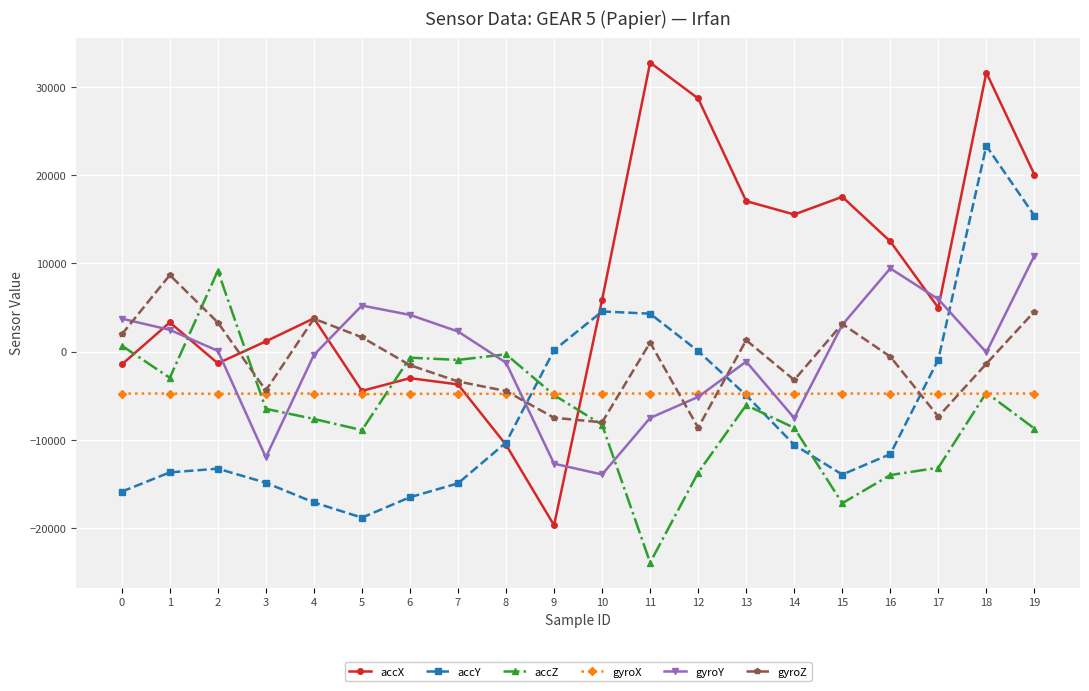

How many values in gyroZ are below zero?

11